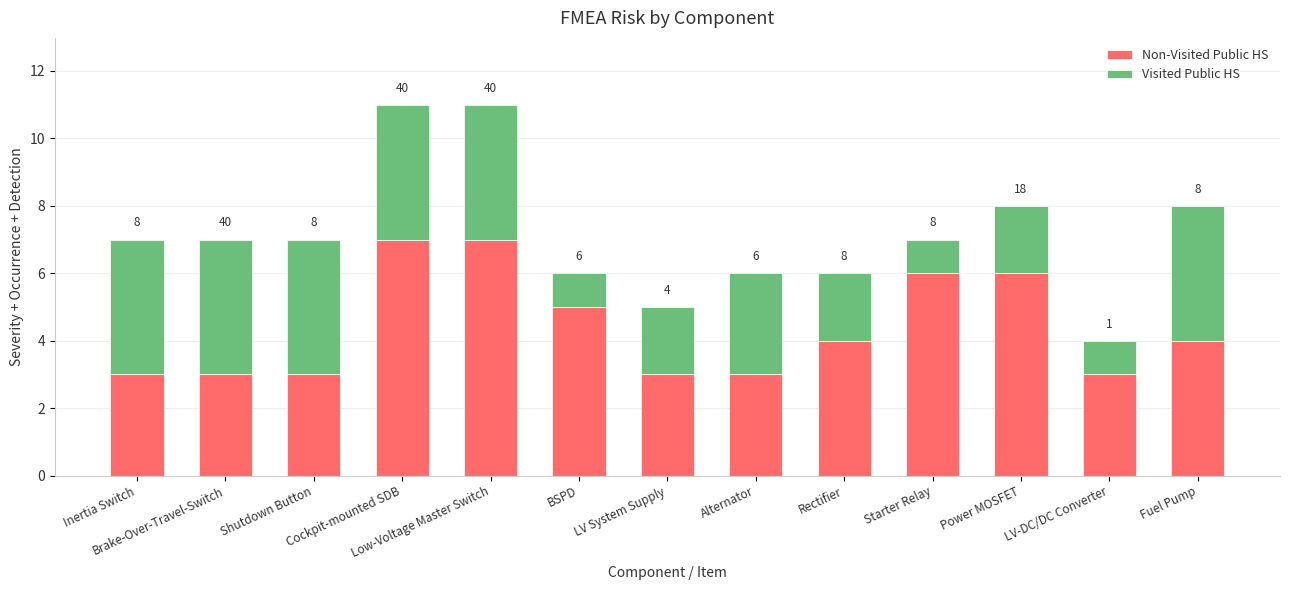

What is the label of the 1st bar from the left?

Inertia Switch